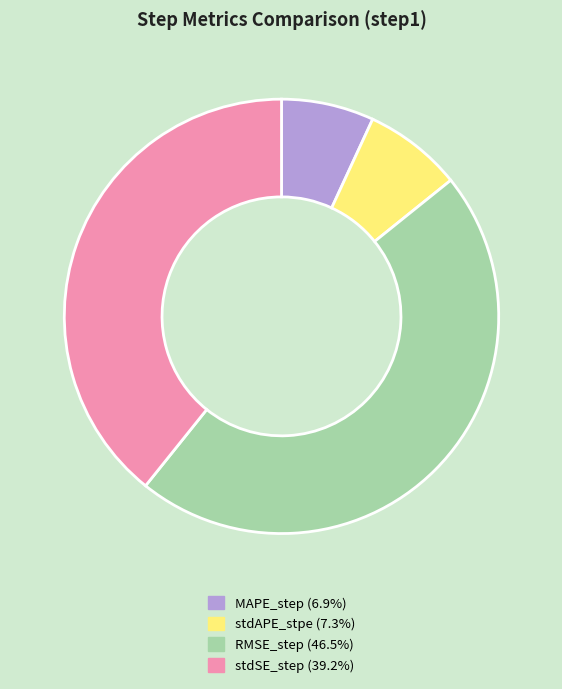

The RMSE_step slice represents 47% of the pie. True or false?

True